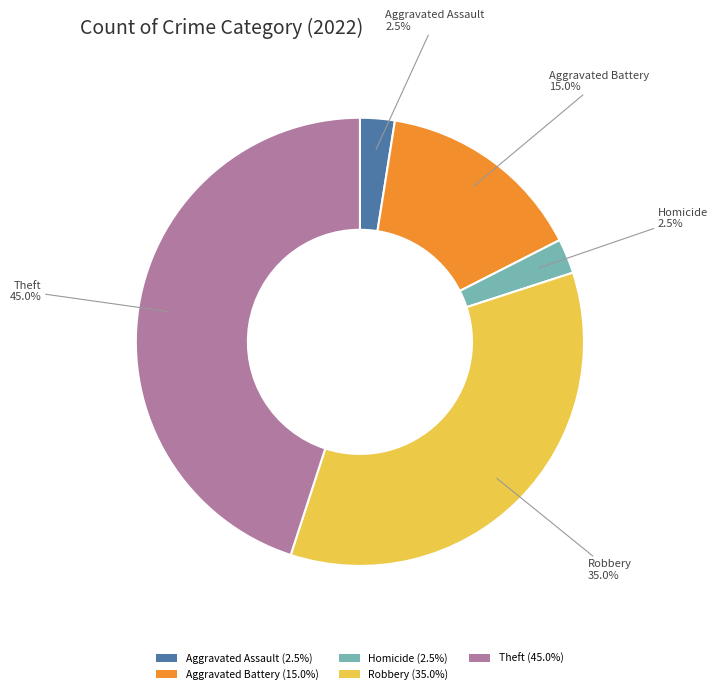

To the nearest percent, what is the difference between the largest and smallest slice percentages?

42%